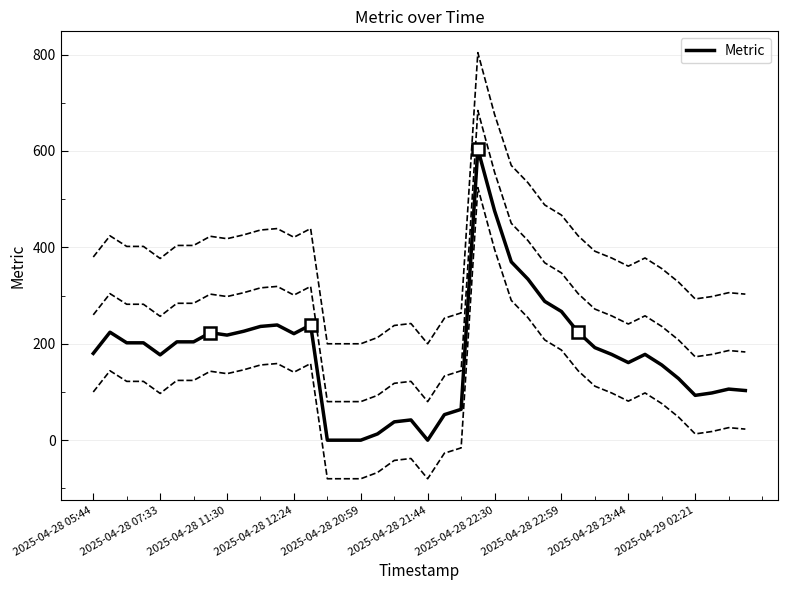

Is this an area chart (filled region under the line)?

No